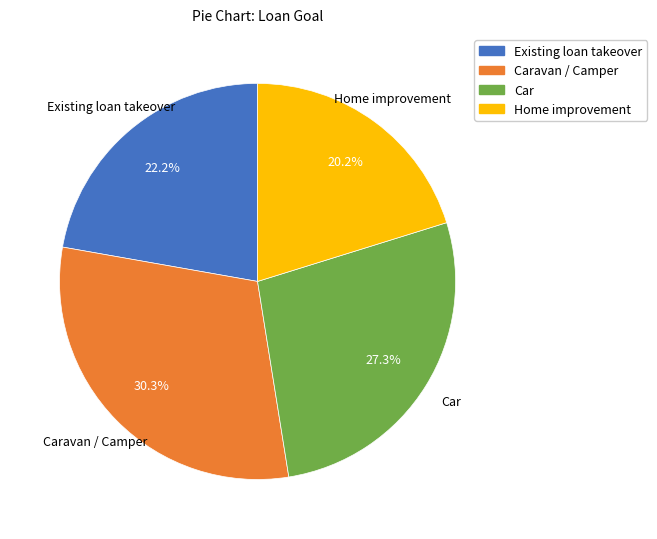

Rank the categories by value from lowest to highest.

Home improvement, Existing loan takeover, Car, Caravan / Camper